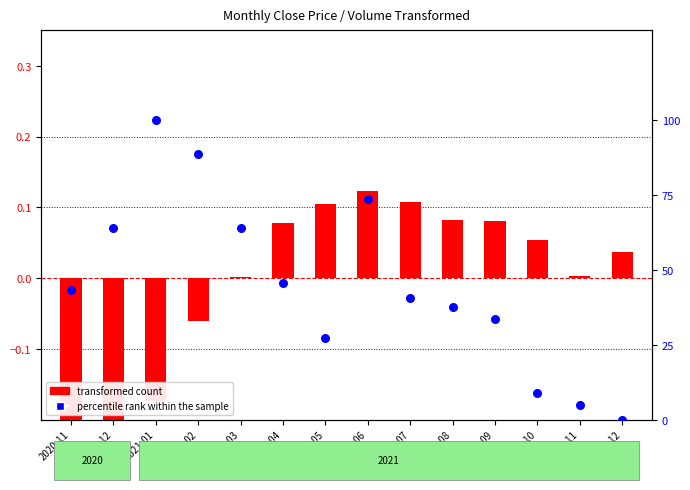

What is the total value across all series at 2021-09?

33.7